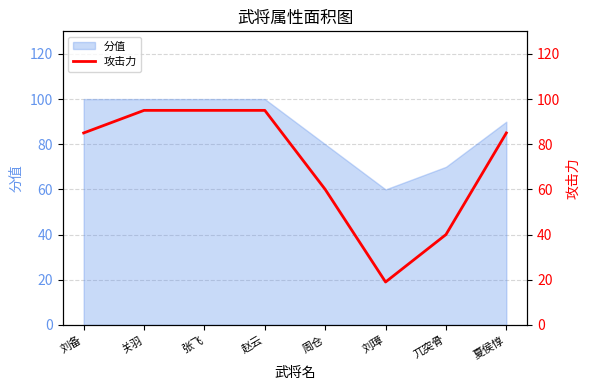

Is it true that the value at 周仓 is 16?

False